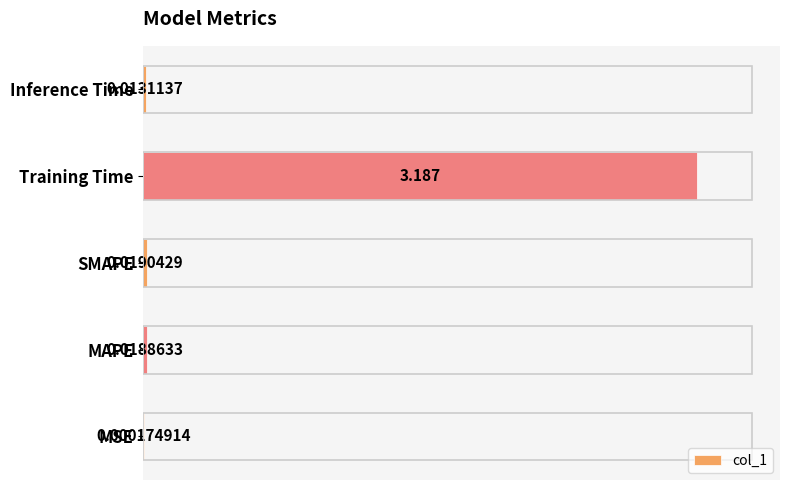

Where is the data nearest to the value 0?

MSE